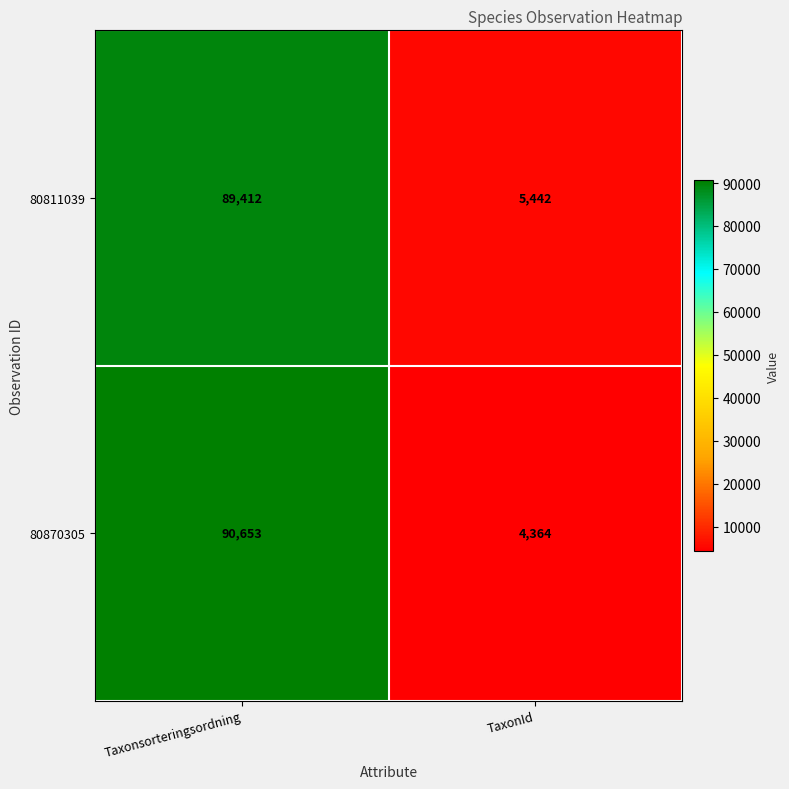

What is the difference between the 80811039 values at TaxonId and Taxonsorteringsordning?

83970